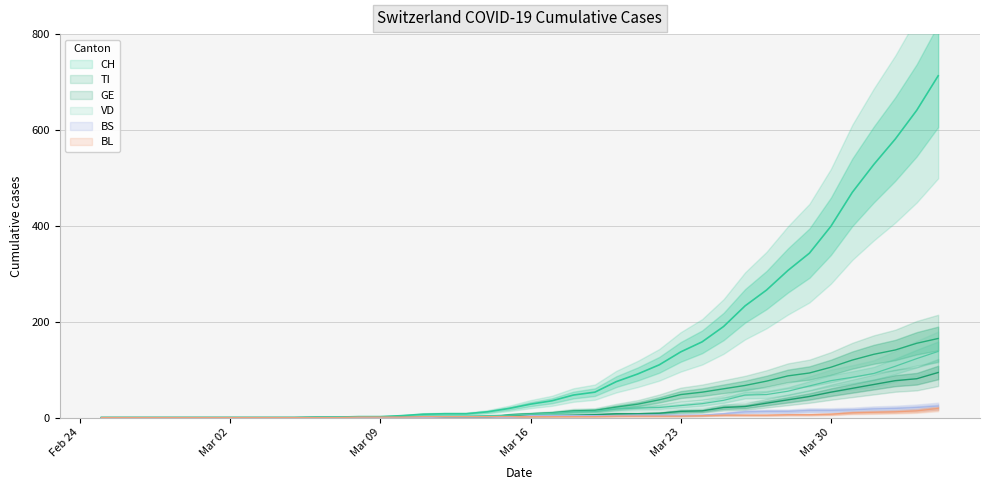

What is the greatest value displayed?

713